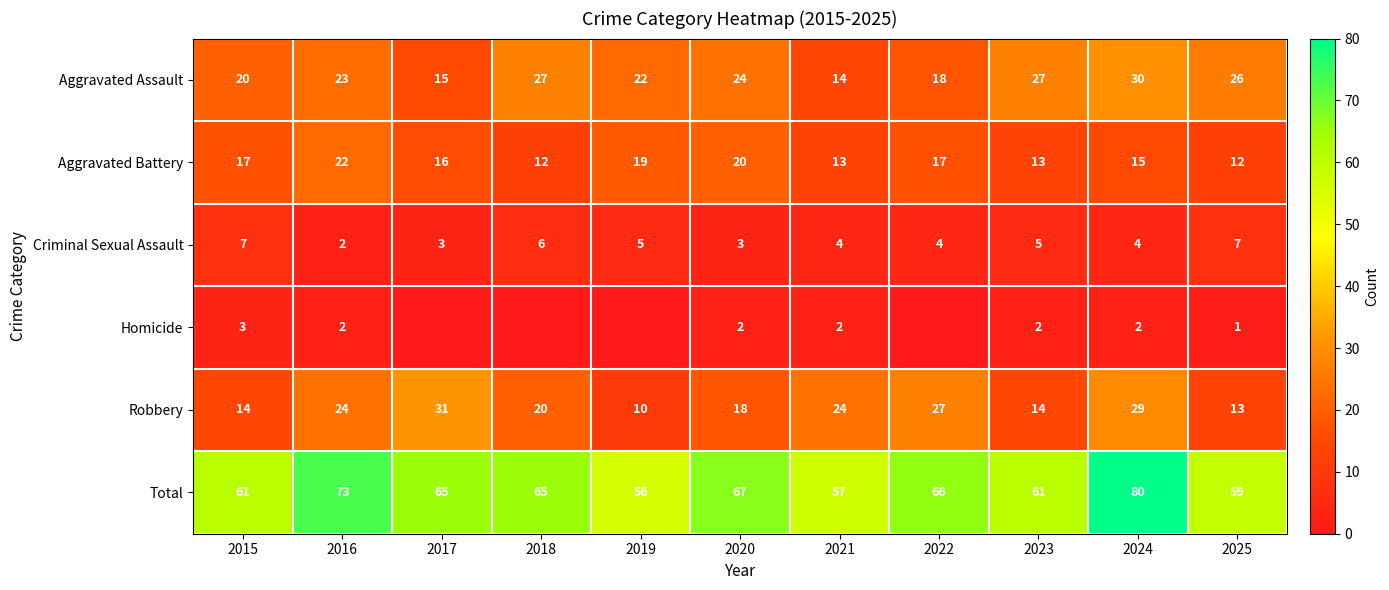

Between 2019 and 2023, which is larger?

2023